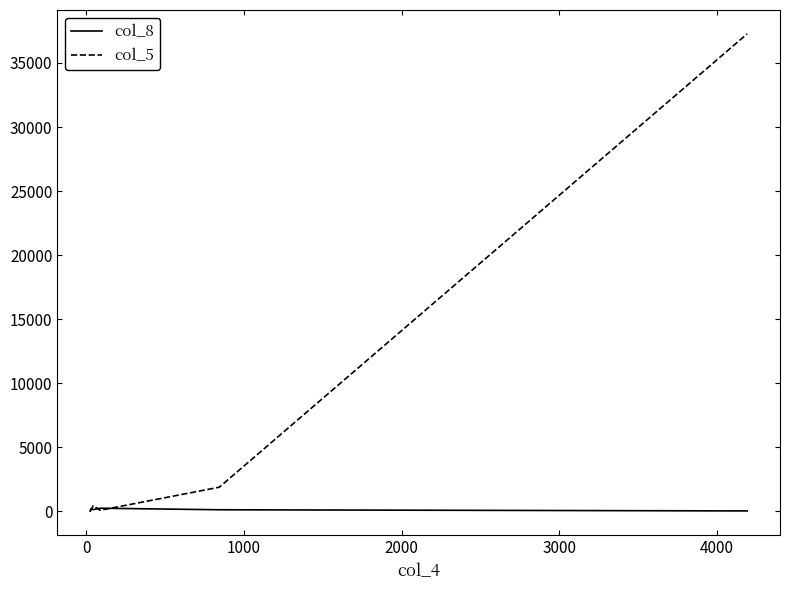

What are all the series names shown in the legend?

col_8, col_5